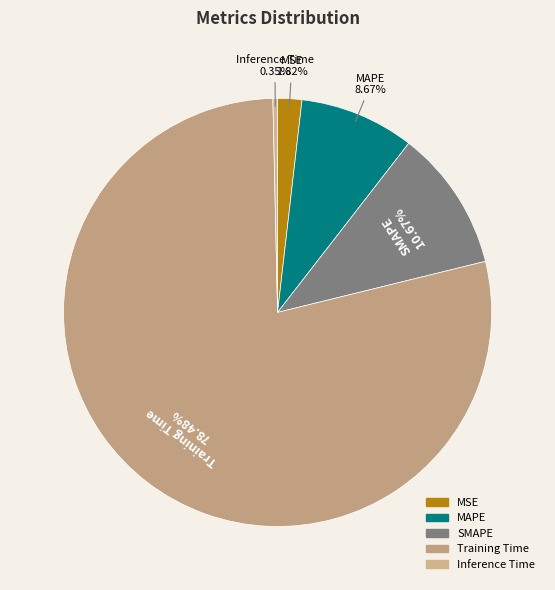

Is it true that SMAPE is 1% of the pie?

False